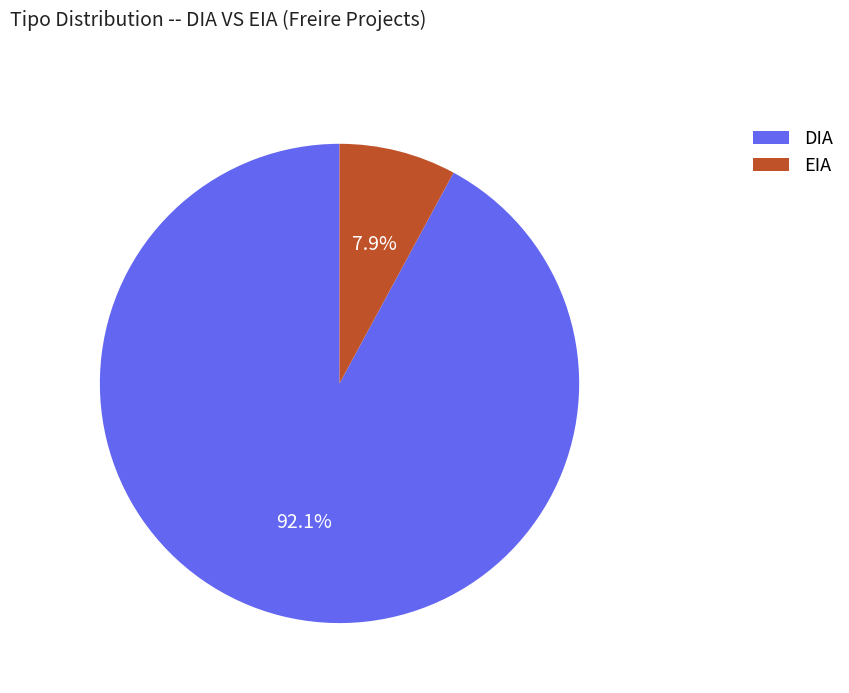

What is the smallest slice in the pie chart?

EIA